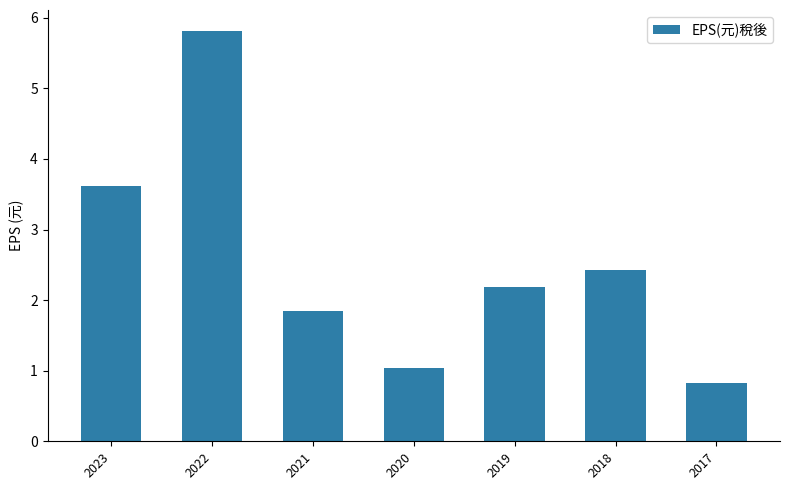

Is it true that the value at 2018 is 2.4?

True